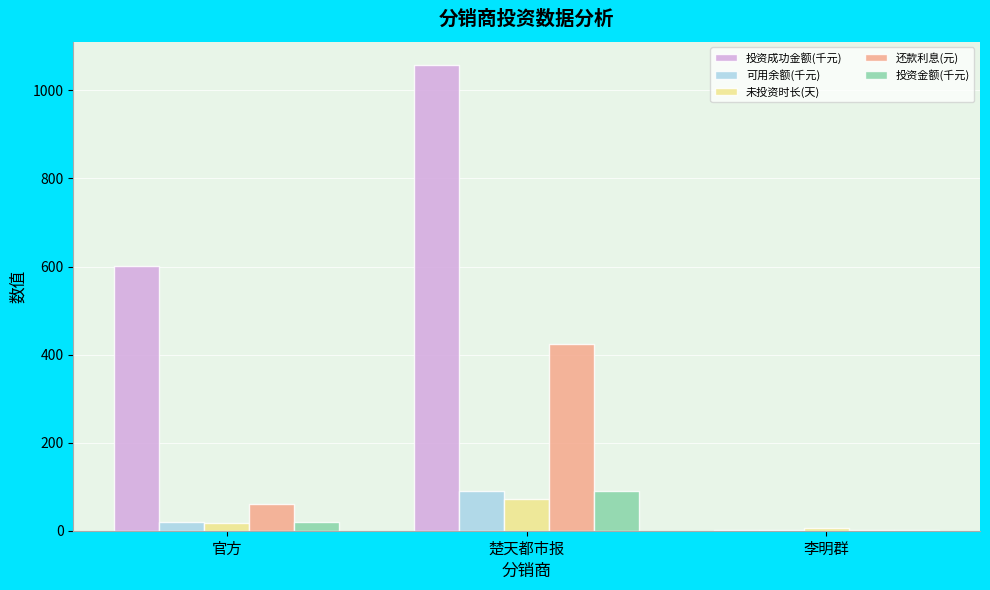

How many distinct data groups are displayed?

5